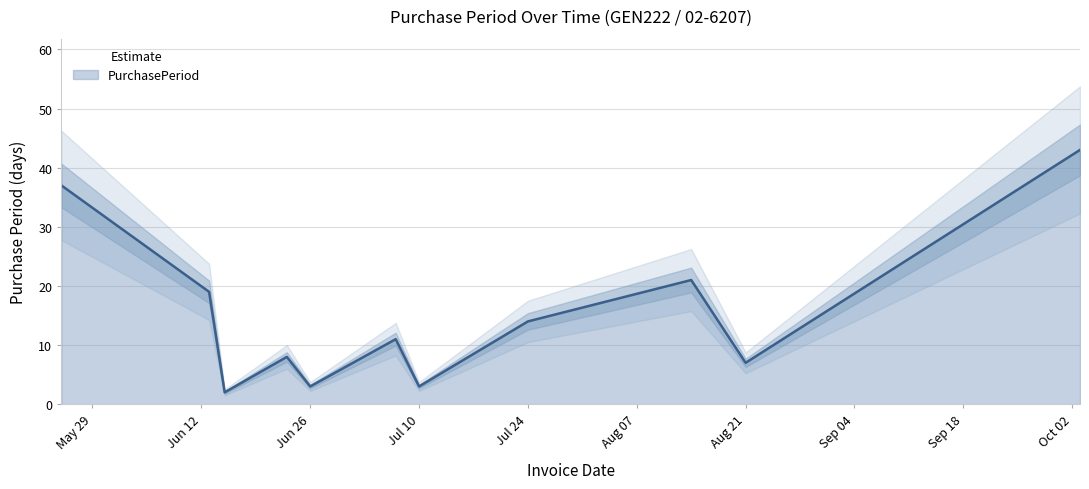

Between 2017-10-03 and 2017-06-15, which is larger?

2017-10-03